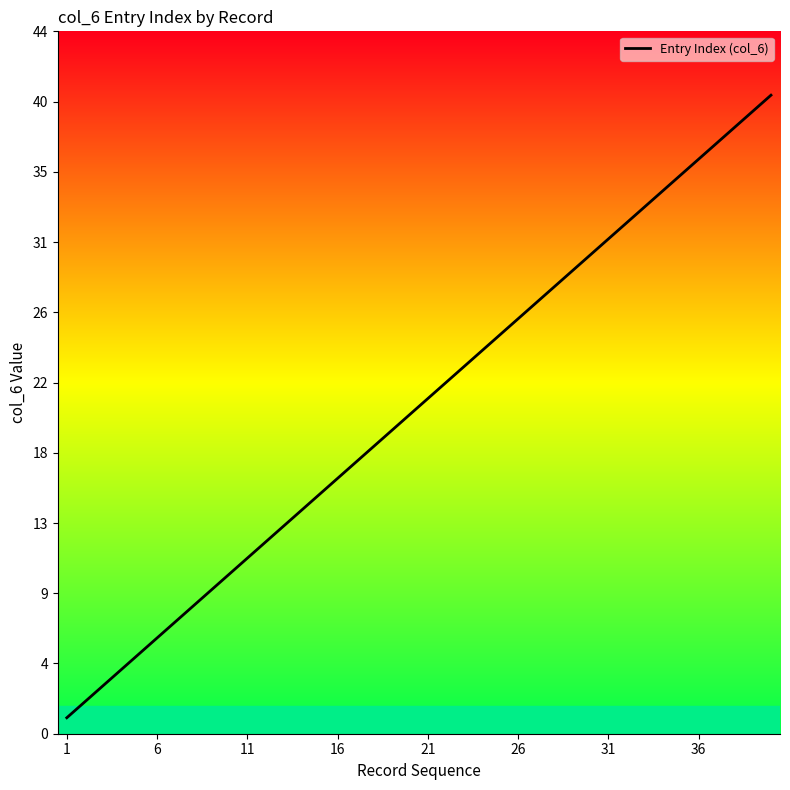

What is the greatest value displayed?

40